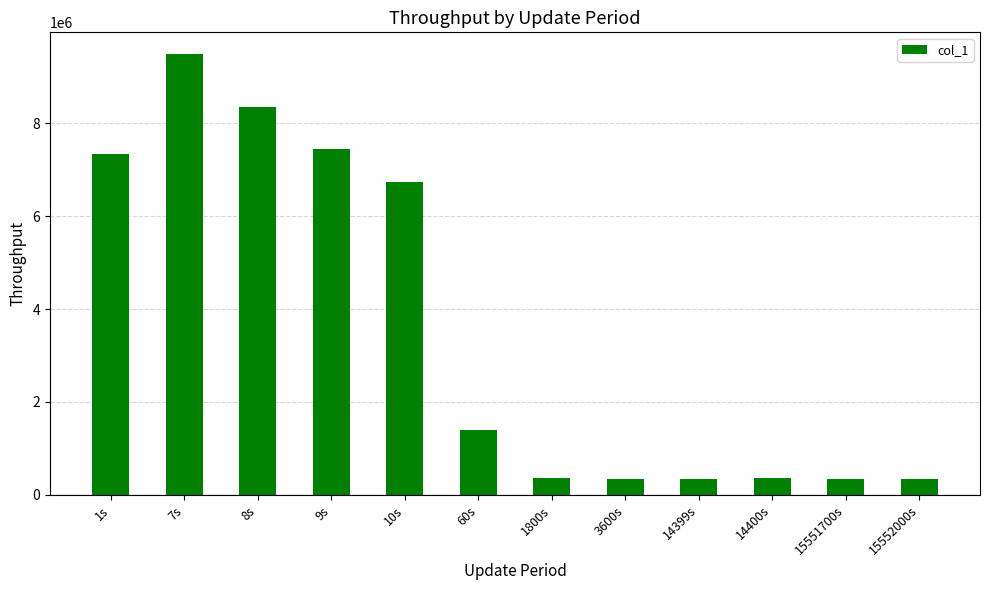

What is the difference between the second highest and minimum values?

8008795.6